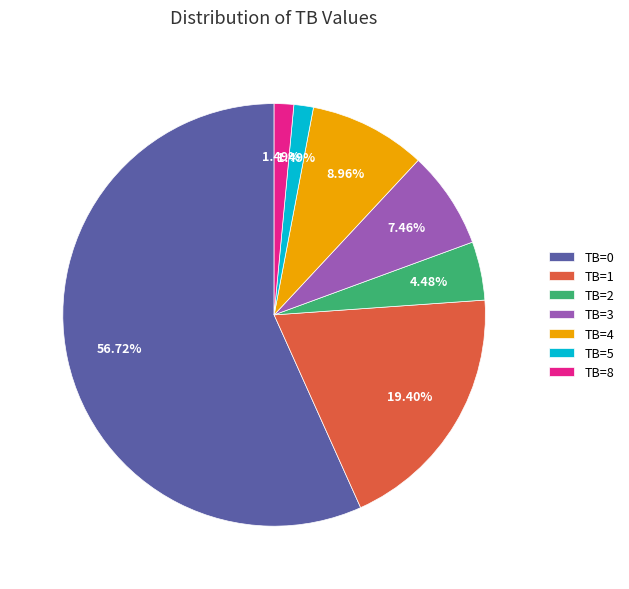

Is it true that TB=2 is 16% of the pie?

False